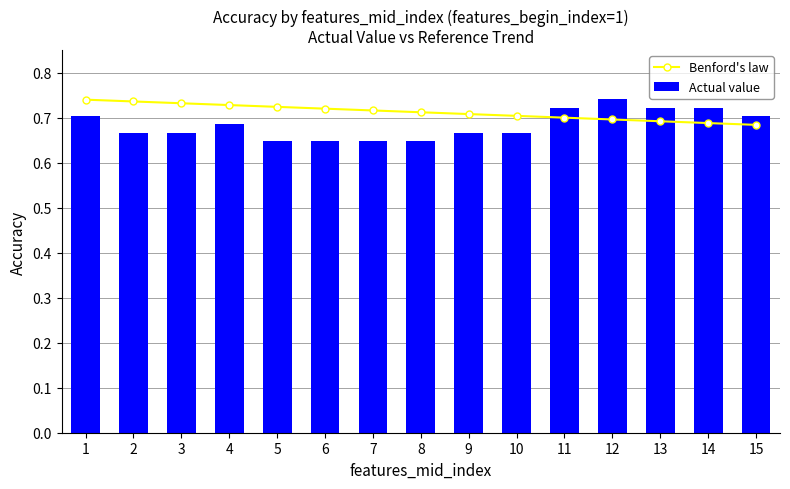

Which series has the largest total across all categories?

Benford's law